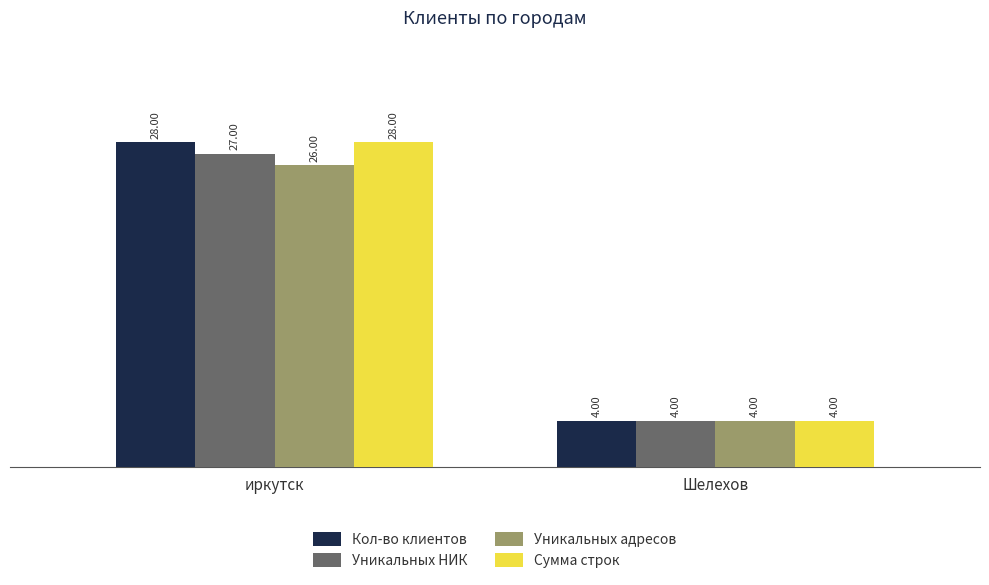

What is the difference between the Сумма строк values at Шелехов and иркутск?

24